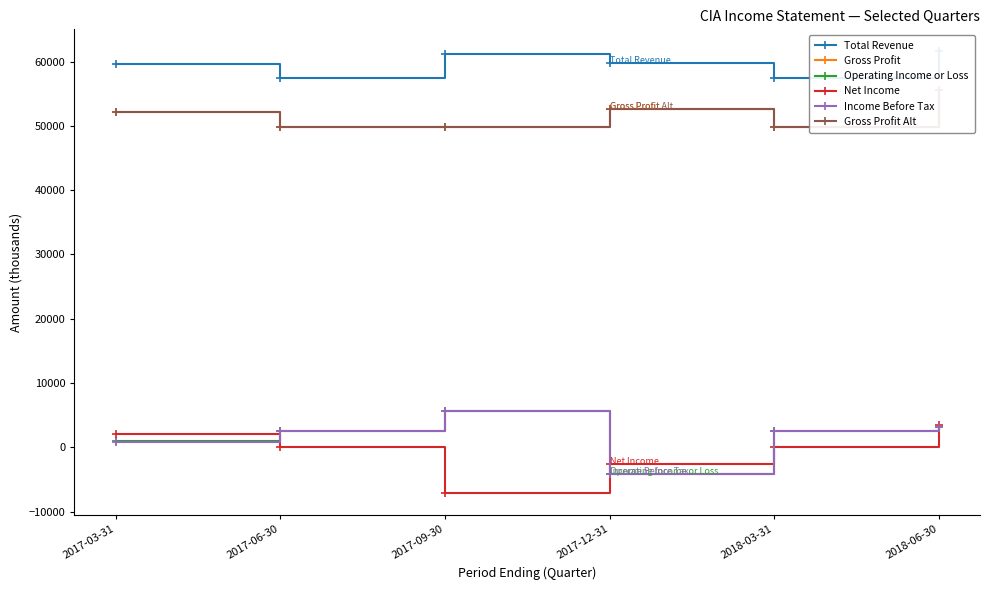

What is the value of the Gross Profit Alt point at the 3rd from the left?

49800